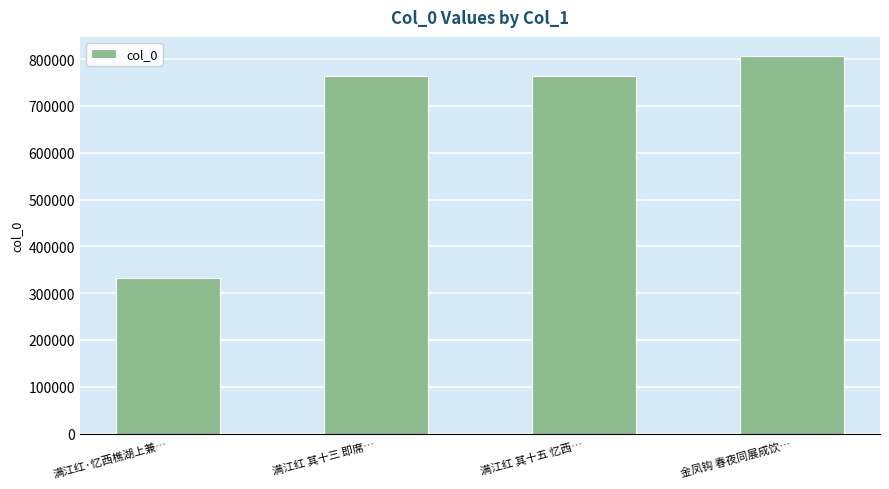

What is the ratio of the value at 满江红 其十五 忆西… to the value at 金凤钩 春夜同展成饮…?

0.9